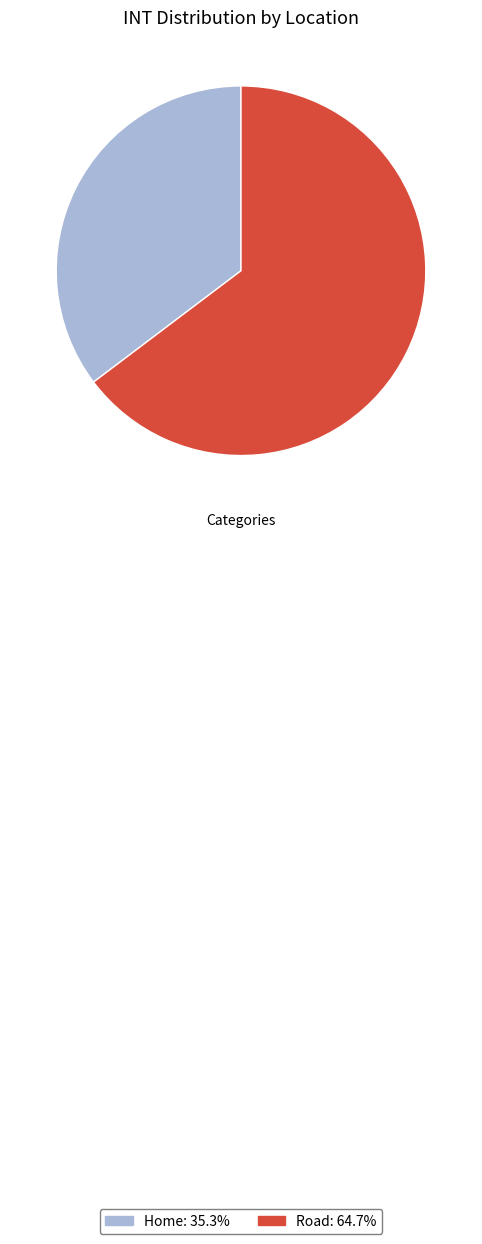

Which category has the biggest portion of the pie?

Road